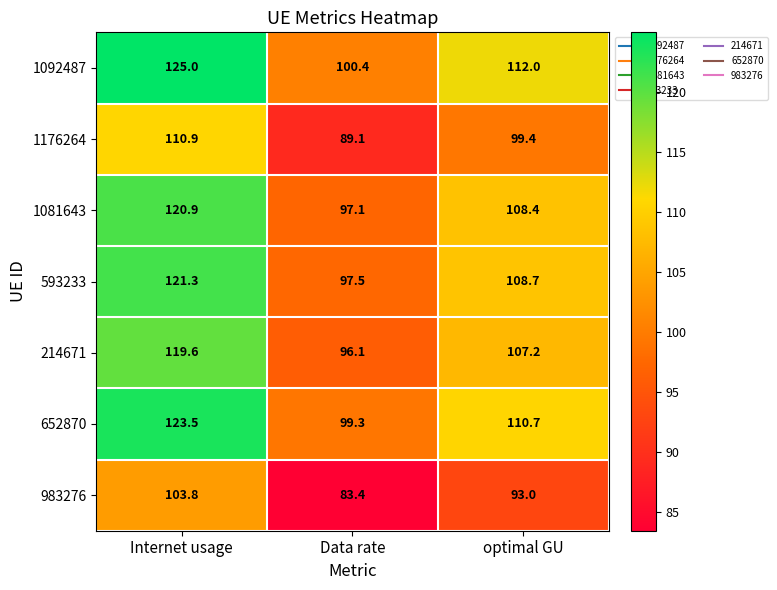

What is the sum of all 652870 values?

333.5